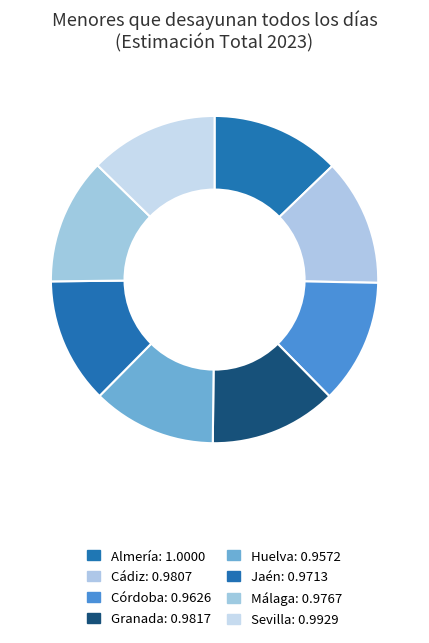

Is Córdoba the majority of the pie?

No